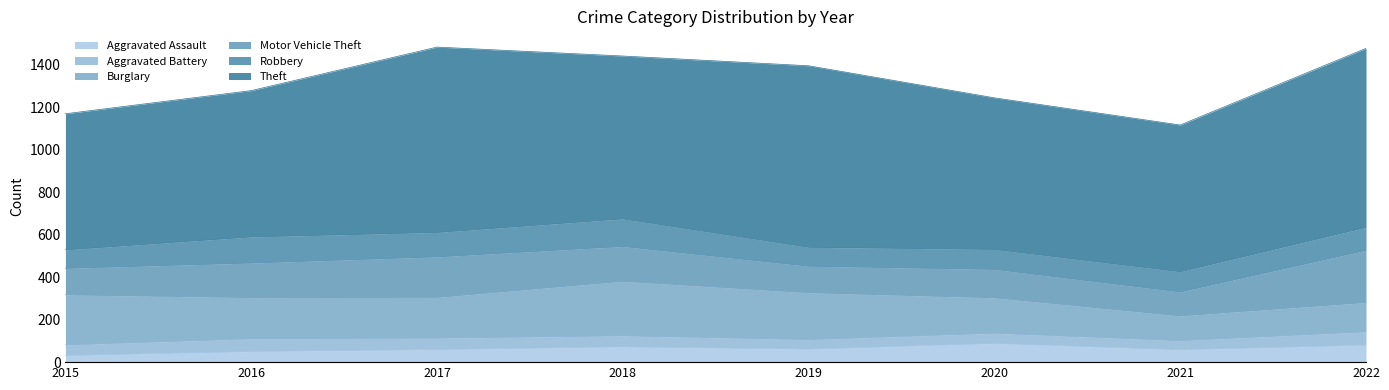

What is the average value of the Motor Vehicle Theft series?

158